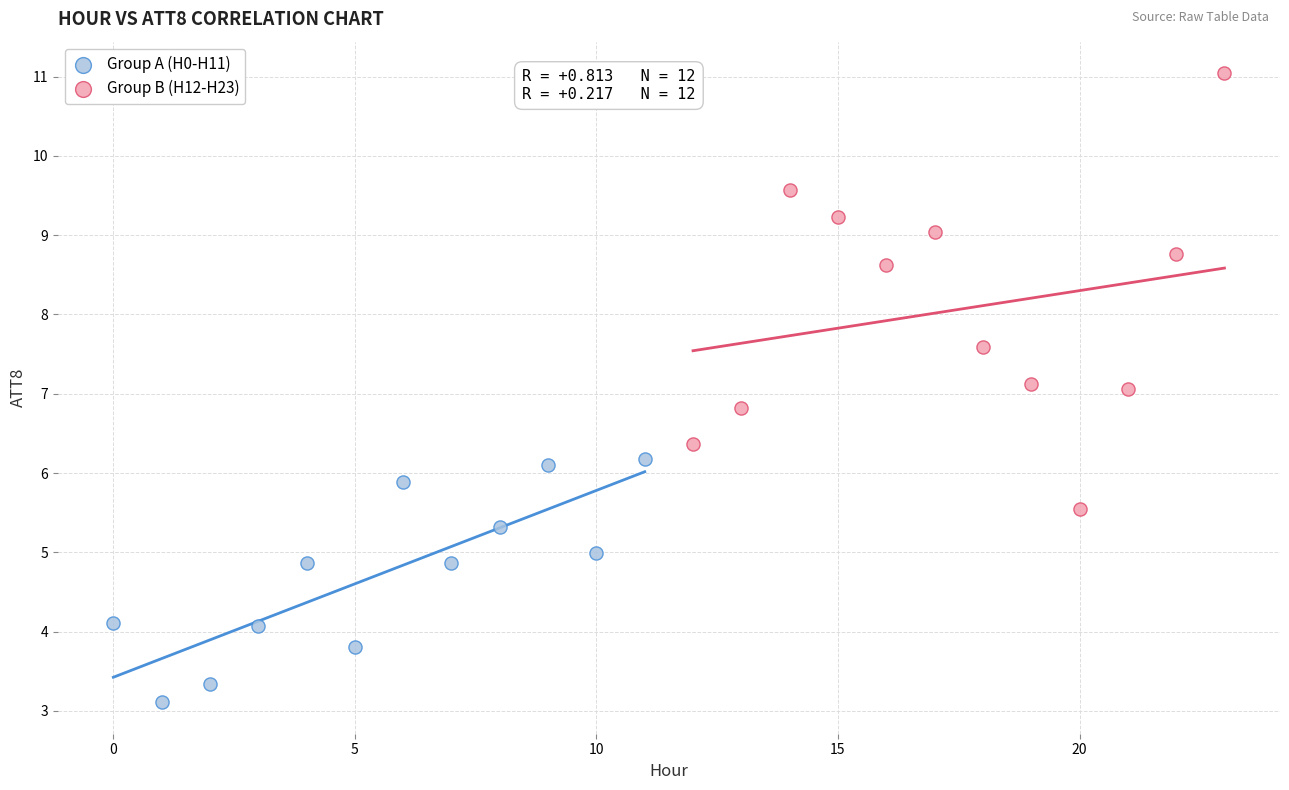

Which series has the largest Y range (max minus min)?

Group B (H12-H23)